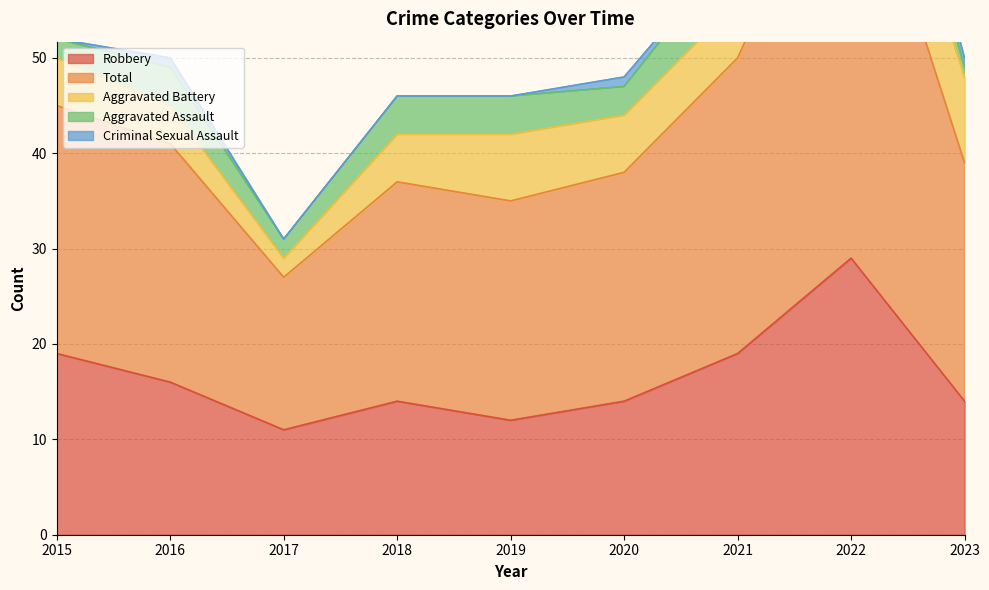

How many values in the Aggravated Assault series exceed 4?

2